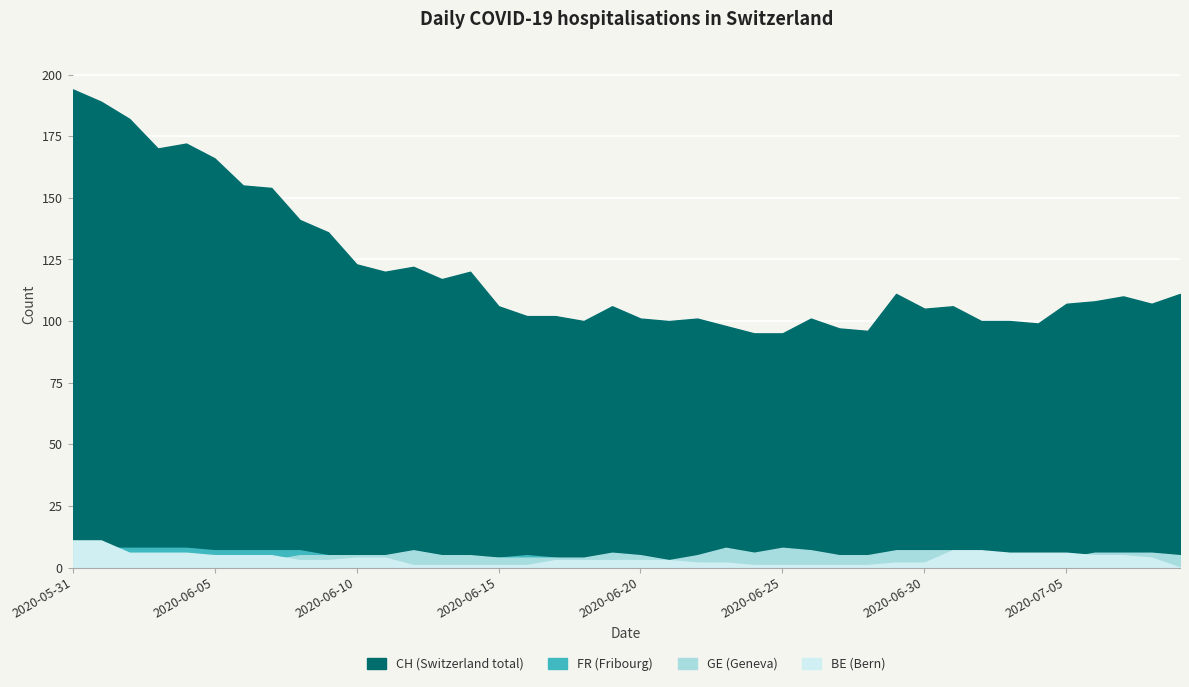

What is the total value across all series at 2020-06-13?

127